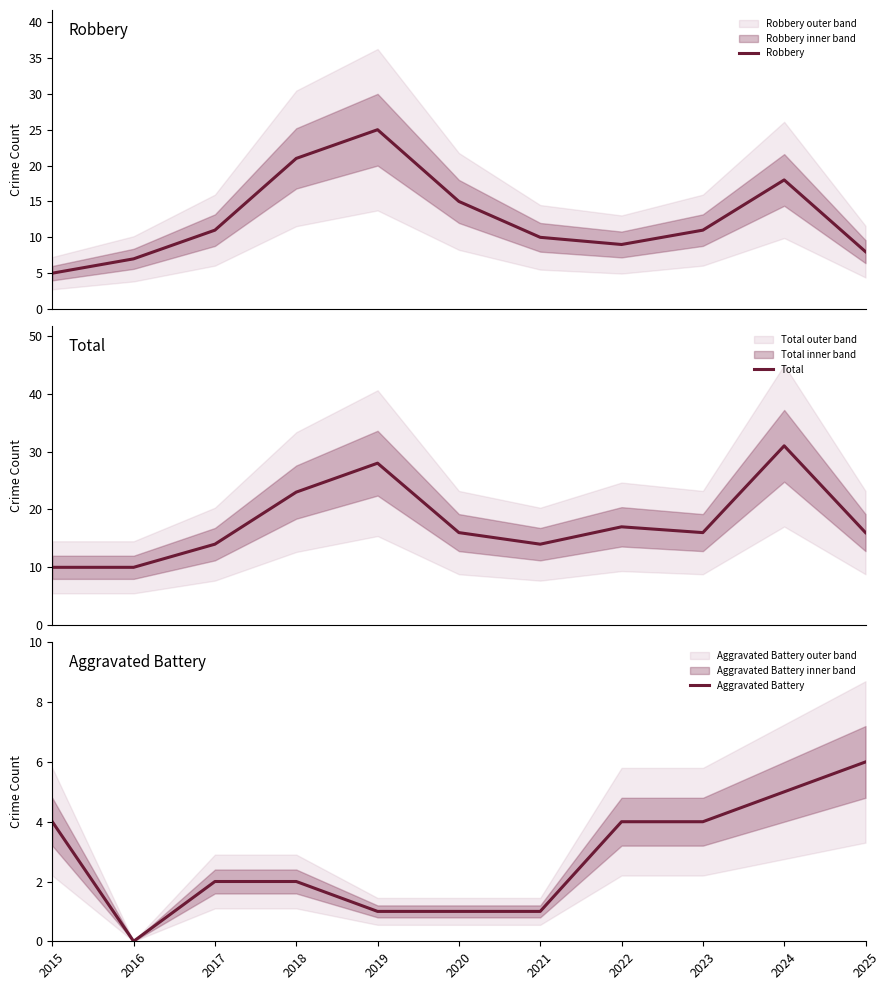

Which series changed the most between 2022 and 2023?

Robbery